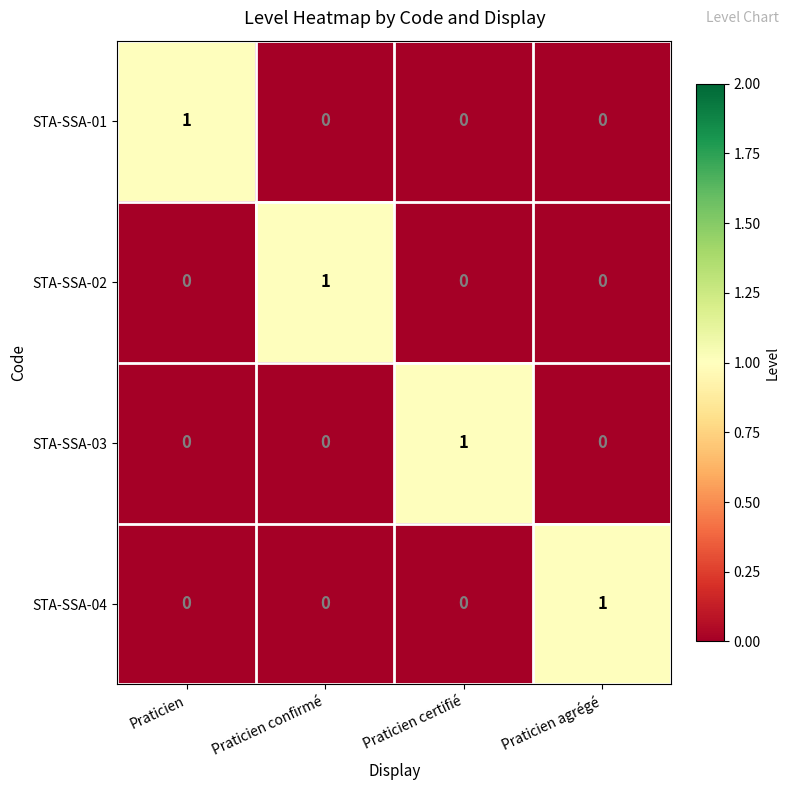

Count the STA-SSA-02 values in the range 0 to 1.

4